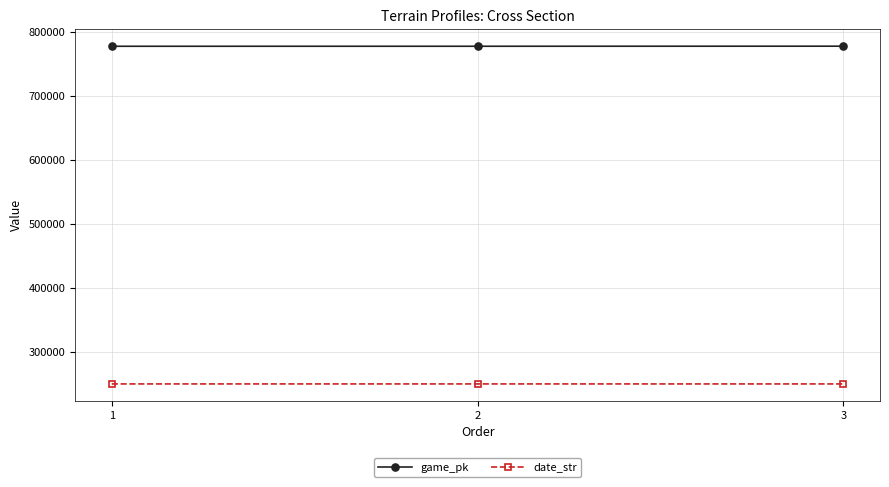

Rank the series by their maximum value, from lowest to highest.

date_str, game_pk